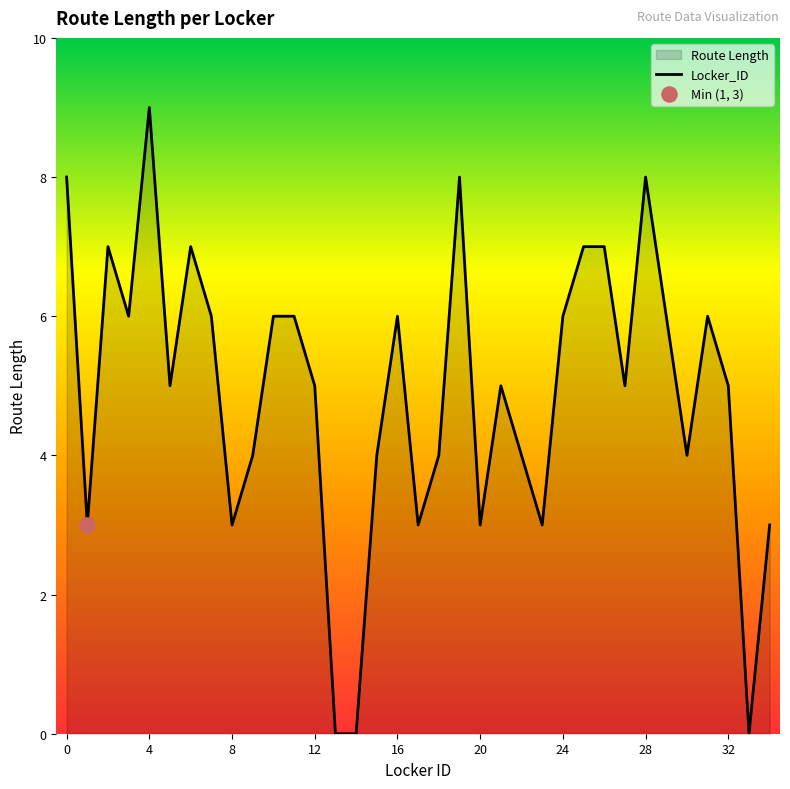

What is the difference between the maximum and minimum values?

9